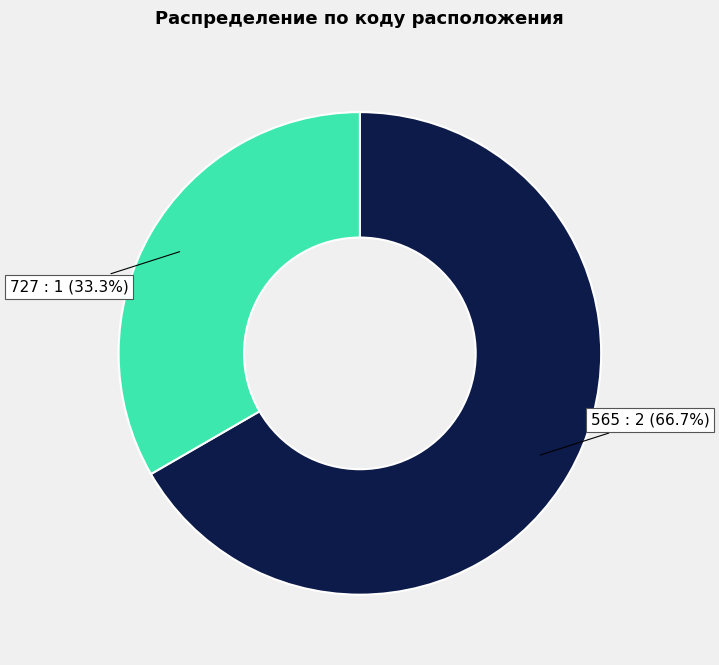

Which category has the smallest portion of the pie?

727